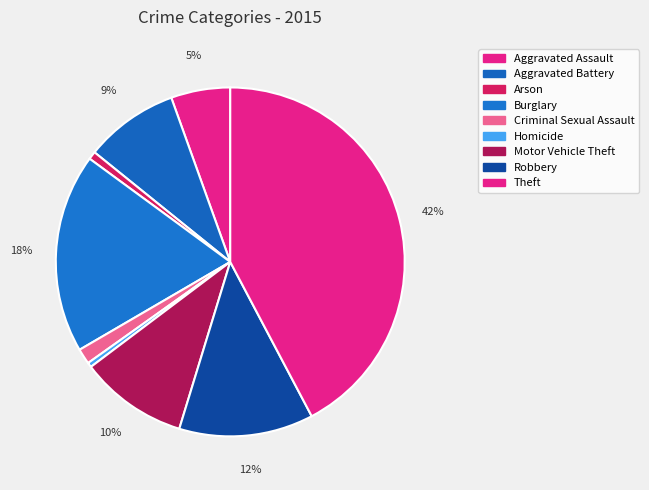

Count the number of slices in the pie.

9